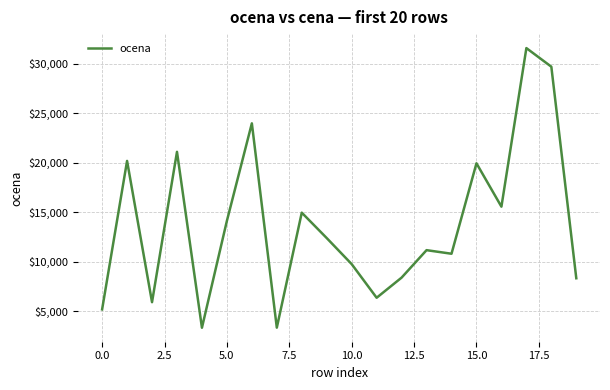

What is the difference between the maximum and minimum values?

28260.0